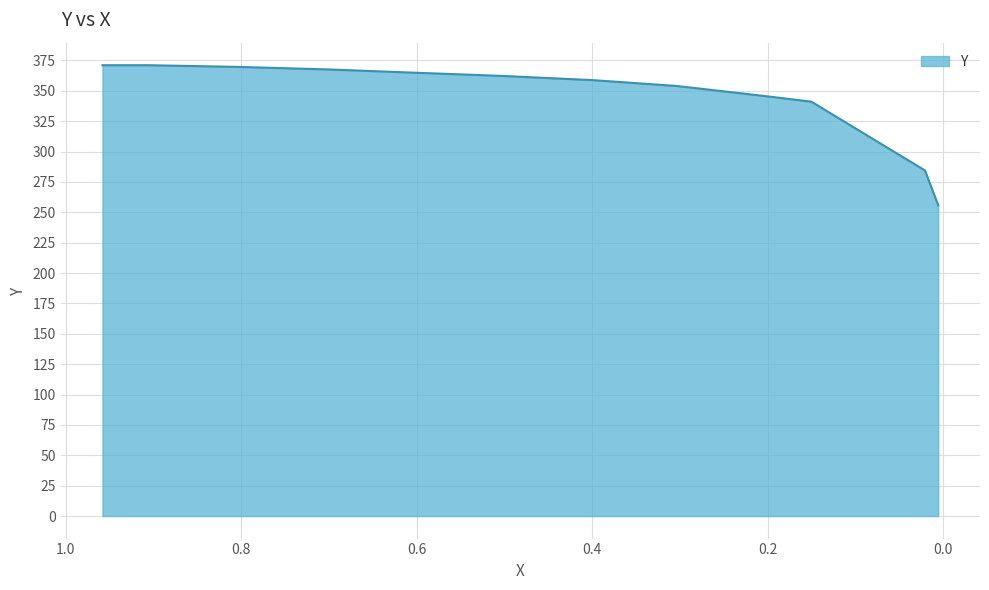

The chart shows a value of 392.1 at 0.0206. True or false?

False